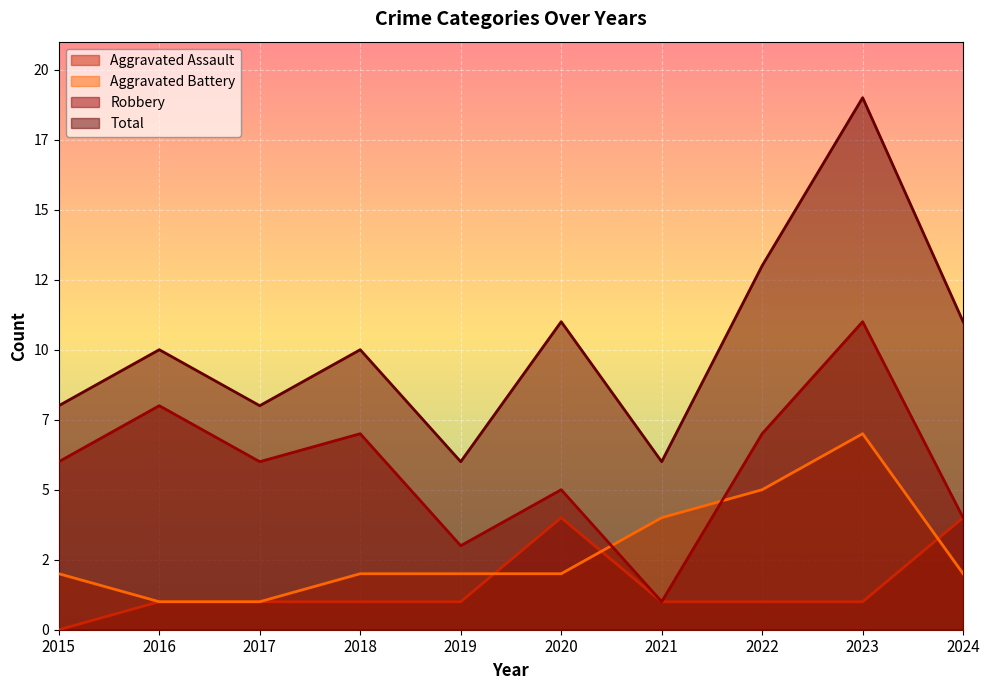

Which series has the largest total across all categories?

Total